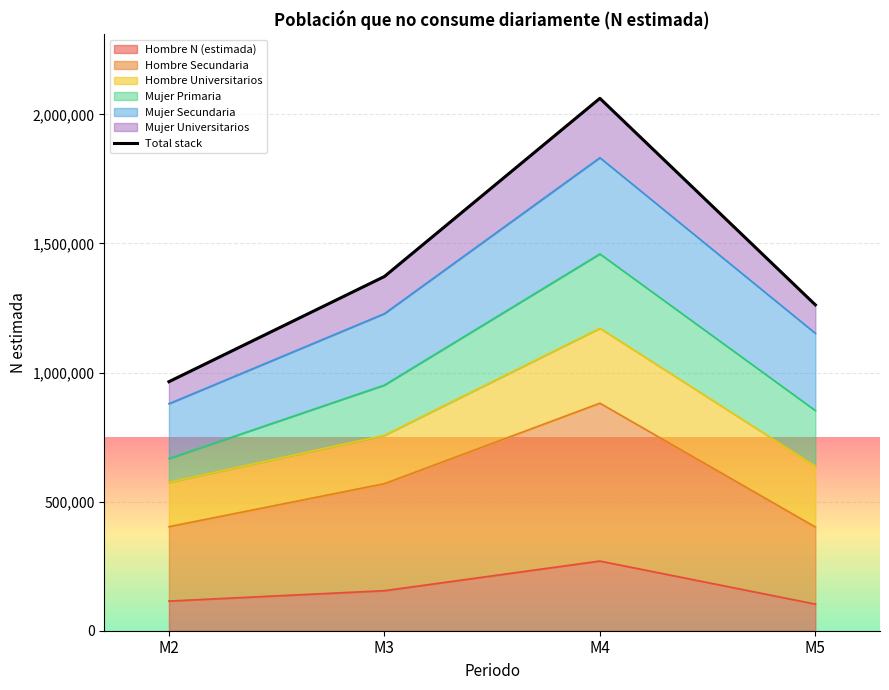

Which label corresponds to the smallest value in the chart?

M2